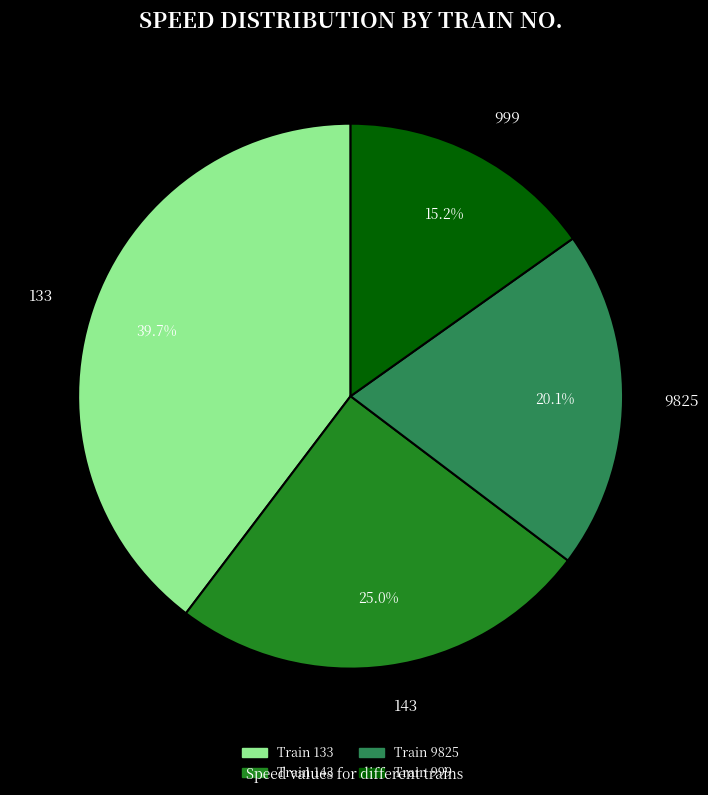

What percentage is the 9825 slice, to the nearest percent?

20%